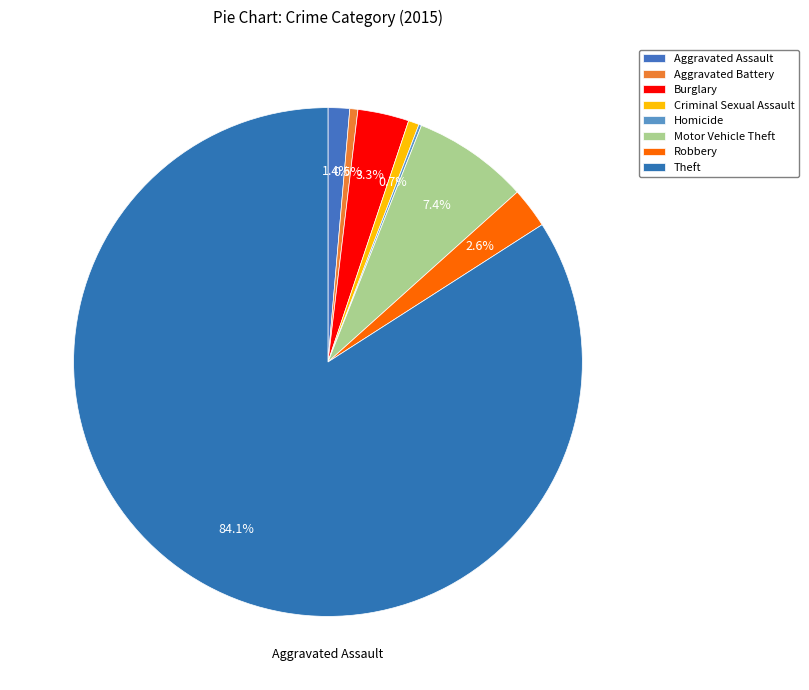

What is the largest slice in the pie chart?

Theft